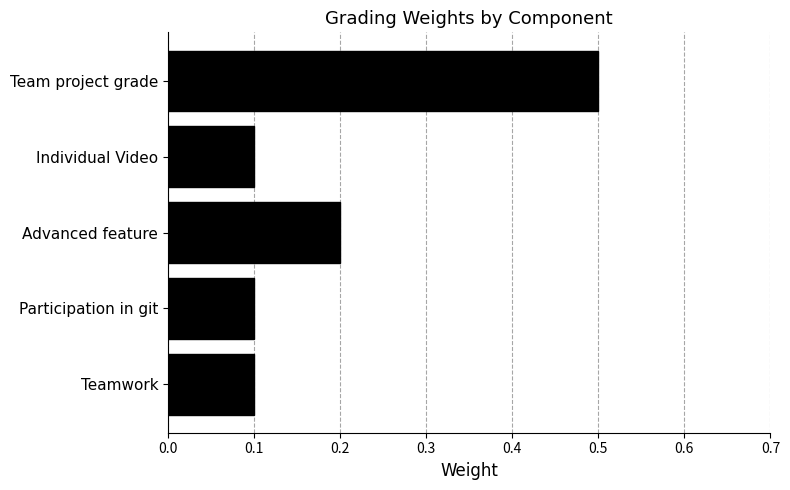

What is the change in value from Team project grade to Individual Video?

-0.4